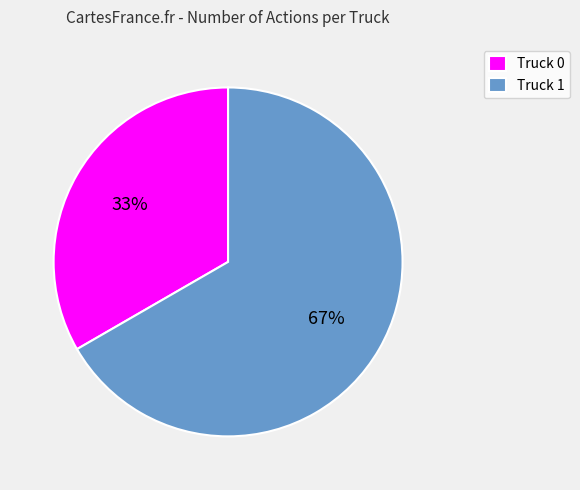

What is the smallest slice in the pie chart?

Truck 0